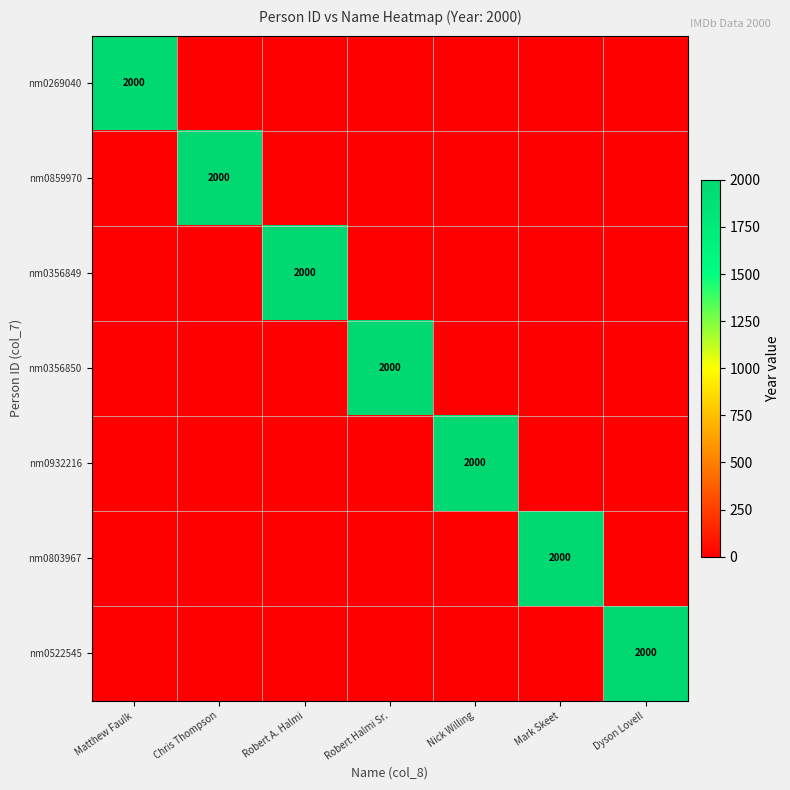

The value of nm0859970 at Chris Thompson is 2946. True or false?

False